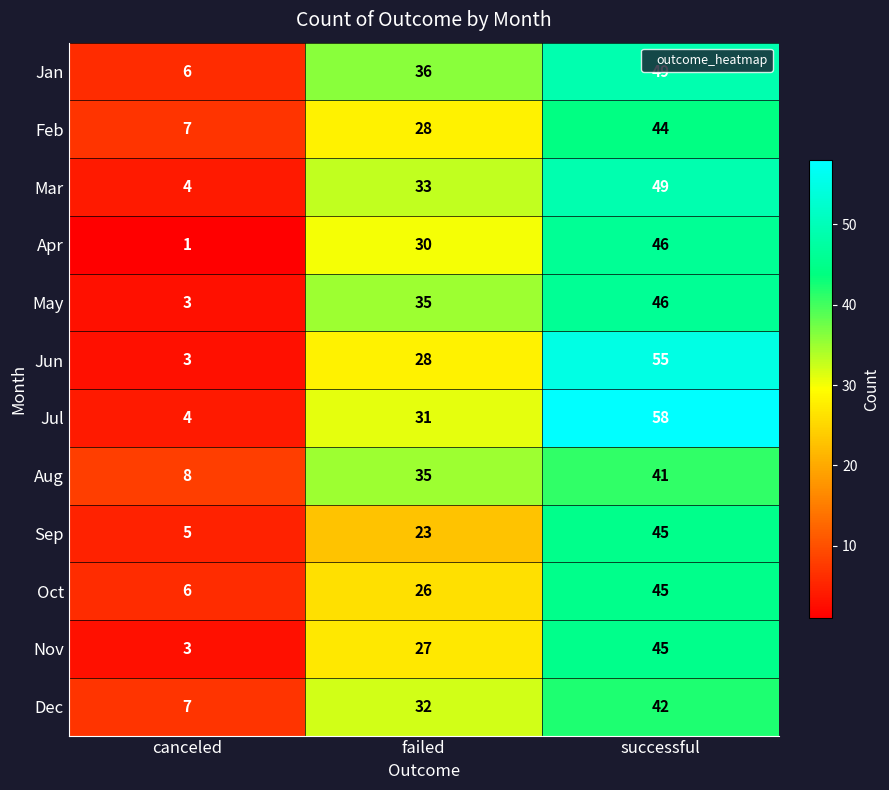

What is the difference between the maximum and second lowest values in the Jun series?

27